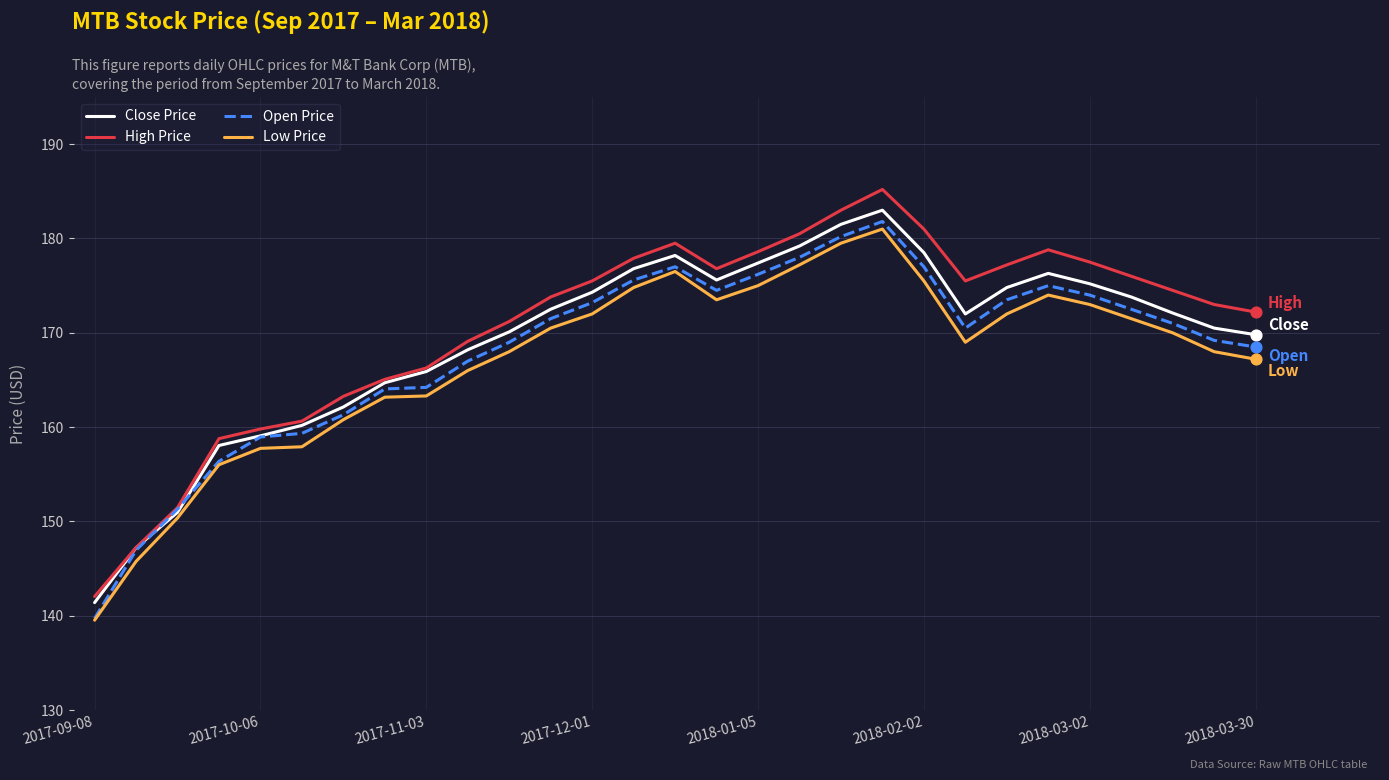

At how many categories does at least one series exceed 140?

29